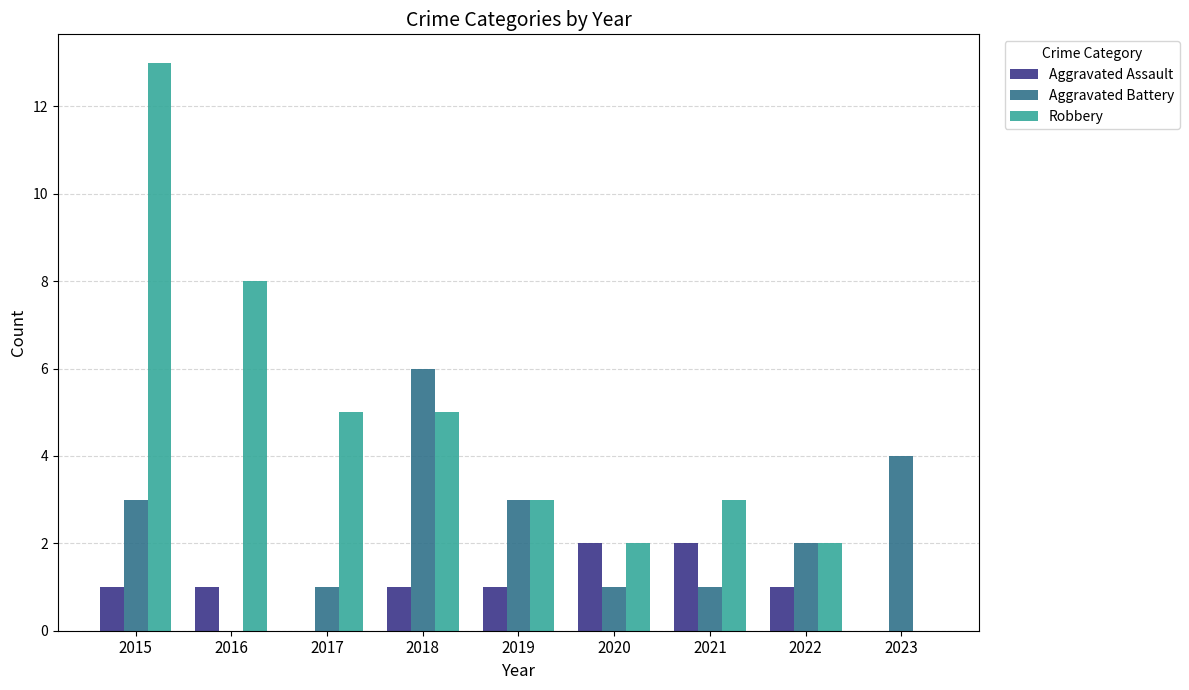

What is the sum of the Robbery values at 2020 and 2022?

4